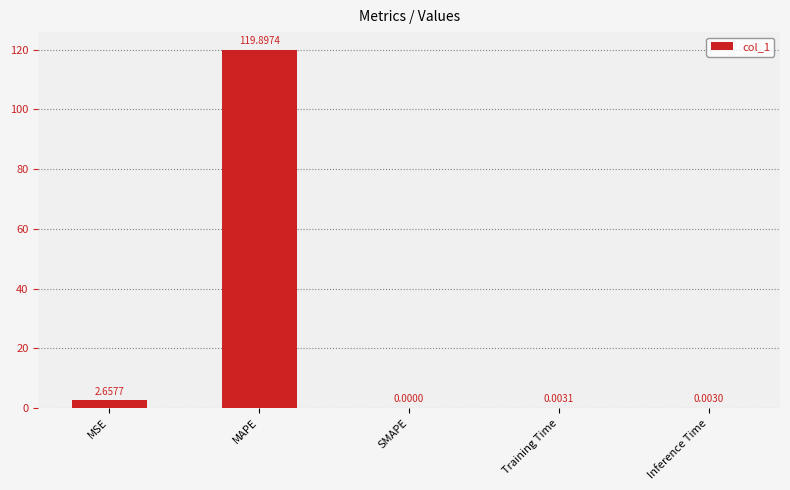

What is the change in value from MAPE to Training Time?

-119.9